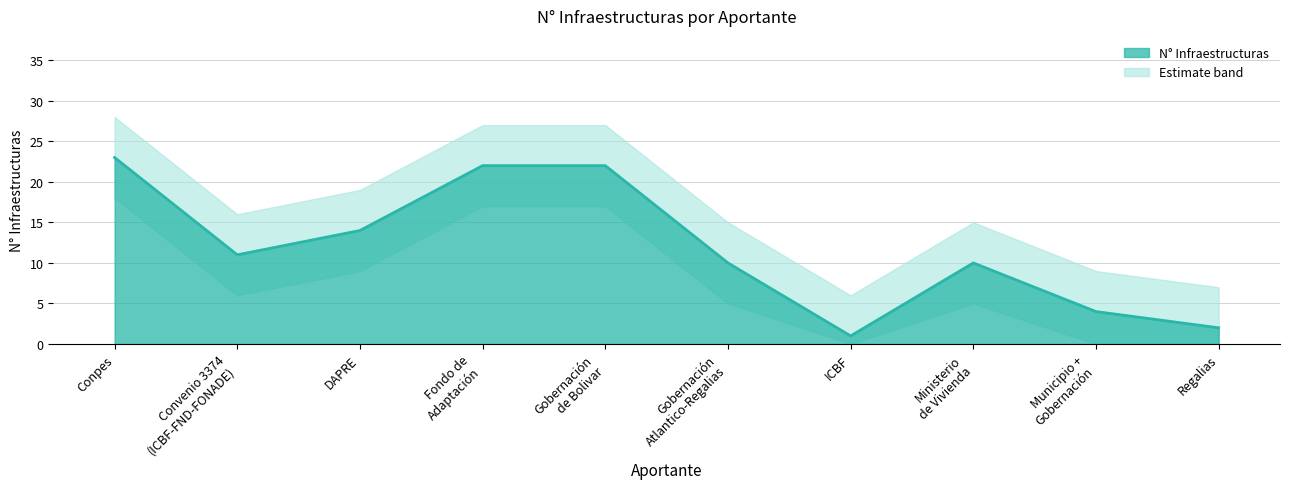

Reading right to left, list all the values displayed in this chart.

2	4	10	1	10	22	22	14	11	23